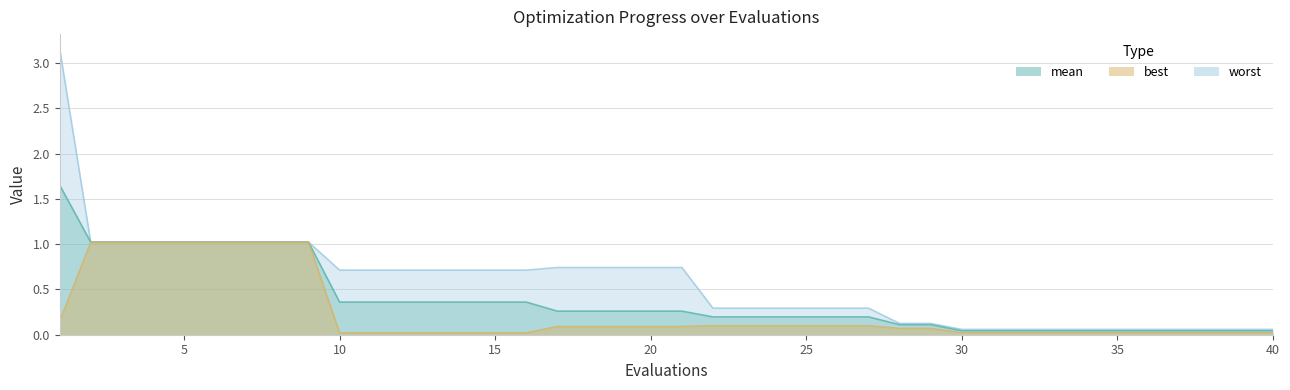

At which category is the sum across all series the highest?

1